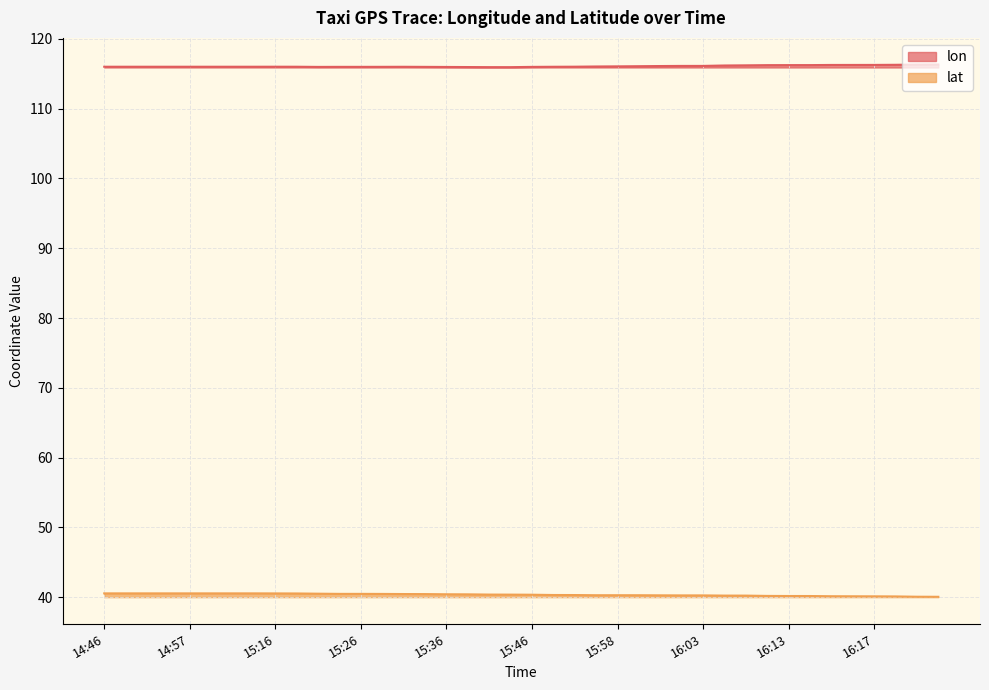

Which has a higher value, 15:16 or 16:18?

16:18